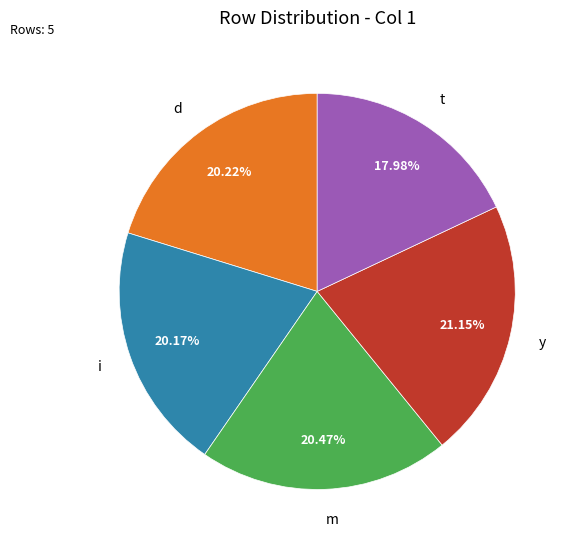

What percentage is the i slice, to the nearest percent?

20%